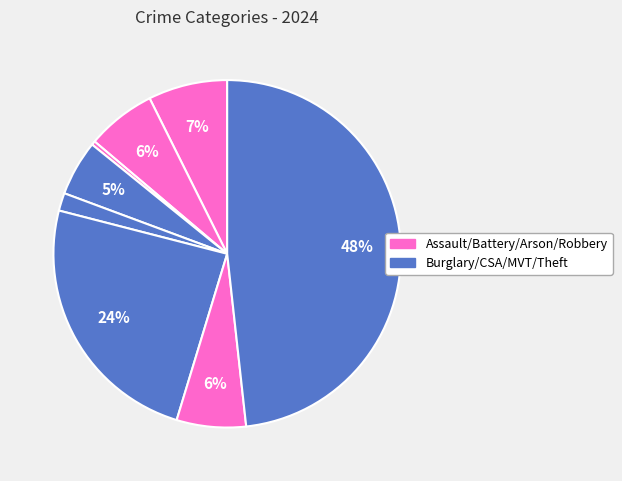

Count the number of slices in the pie.

8